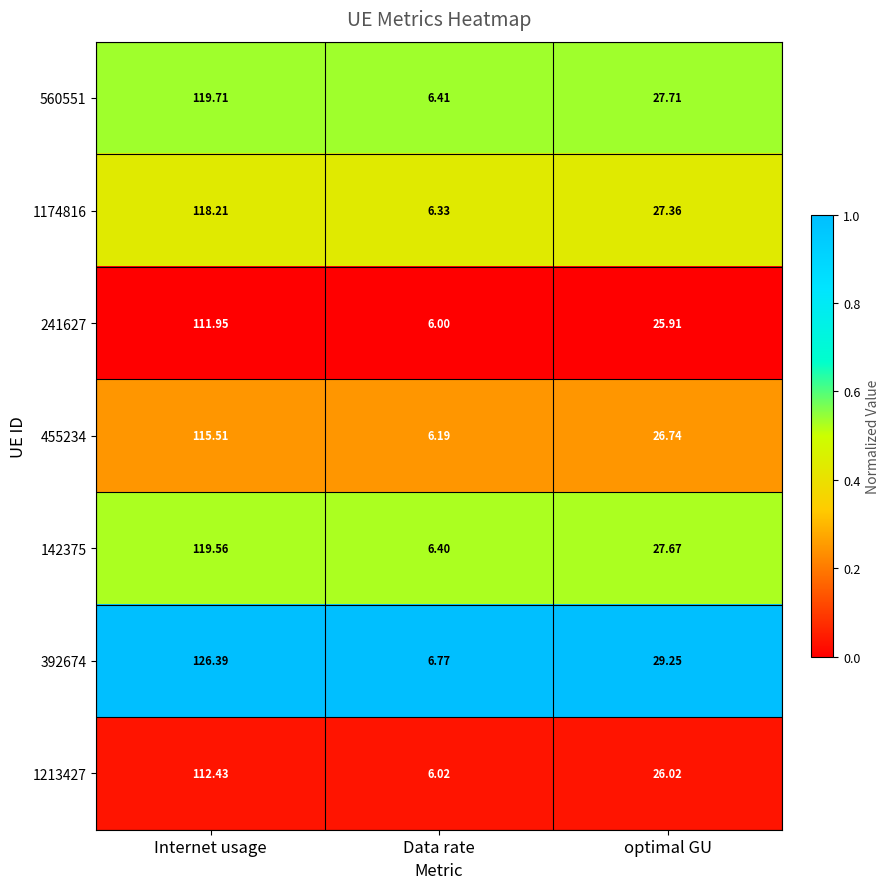

Is the value of 241627 at optimal GU greater than the value of 1174816 at Data rate?

Yes